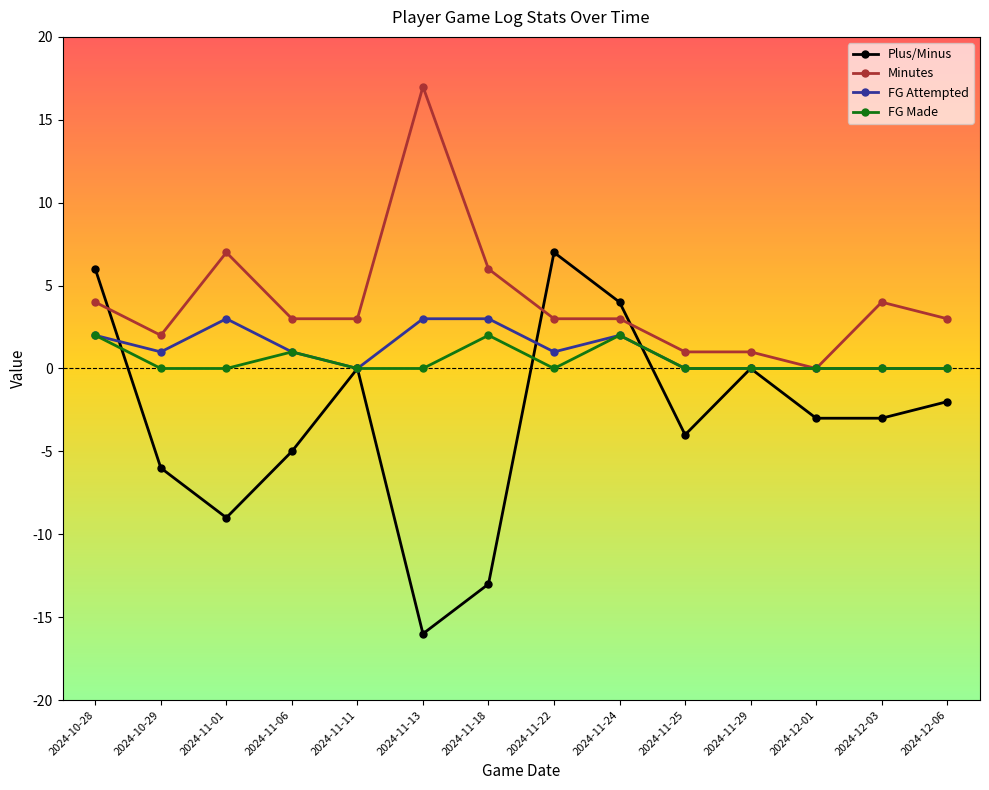

What is the difference between the maximum and second lowest values in the FG Attempted series?

3